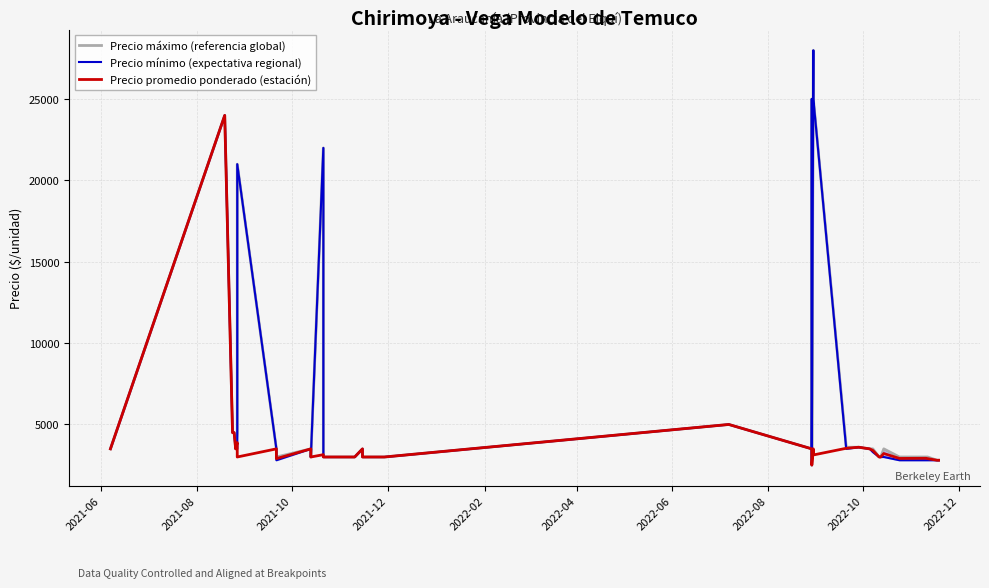

How many interior local peaks does the Precio máximo (referencia global) series have?

9